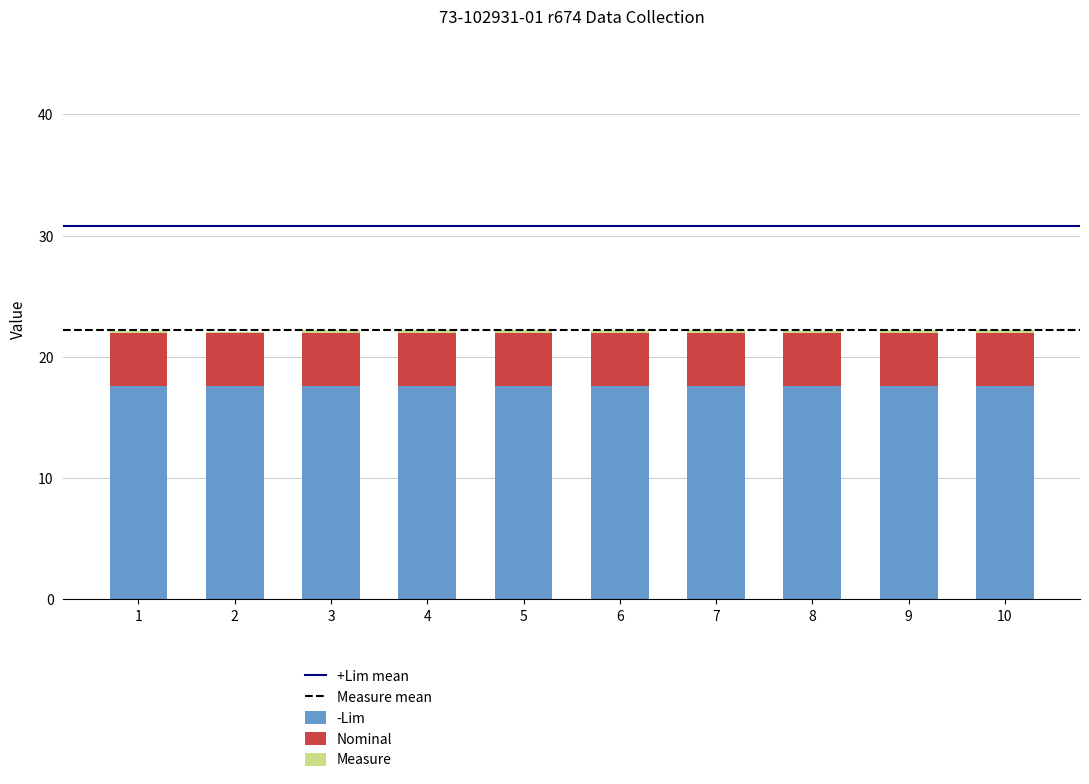

What is the total value across all series at 5?

22.2